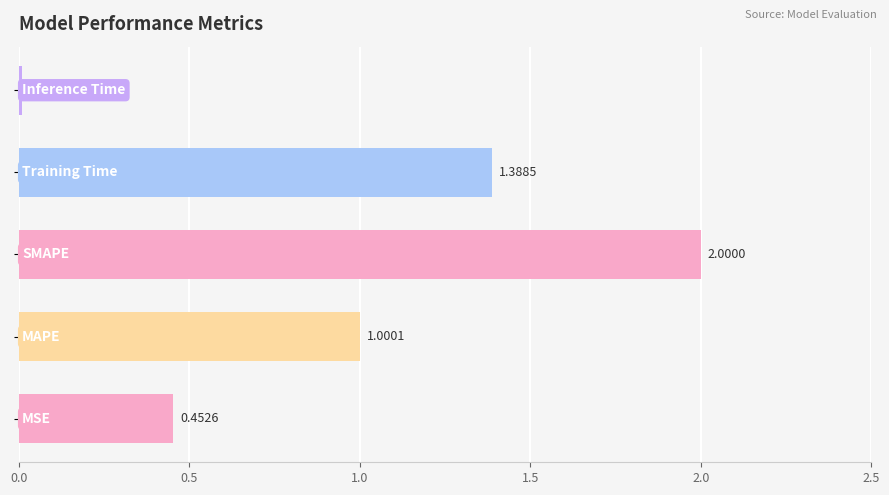

How many categories are shown in the chart?

5